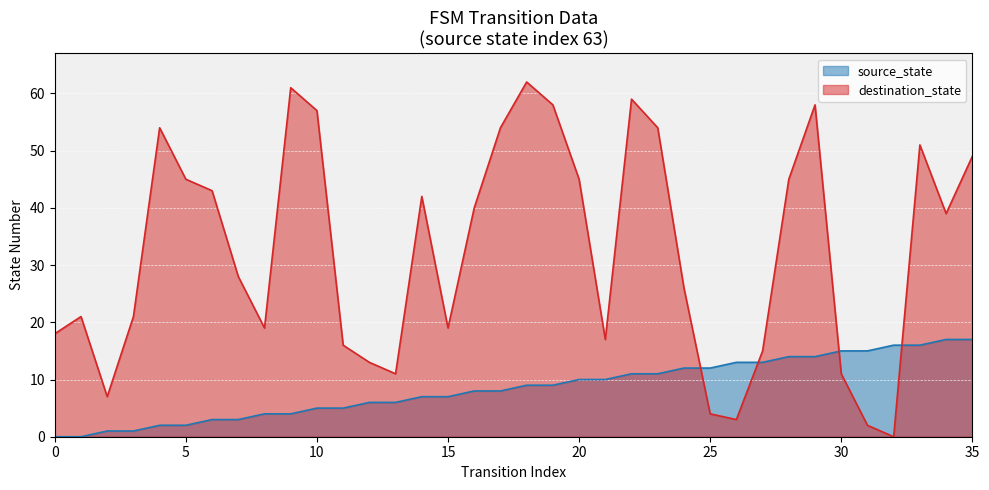

Read the source_state value at 13.

6